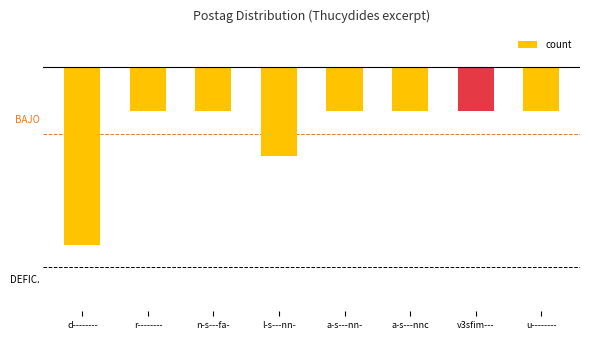

Which has a higher value, n-s---fa- or a-s---nn-?

n-s---fa-